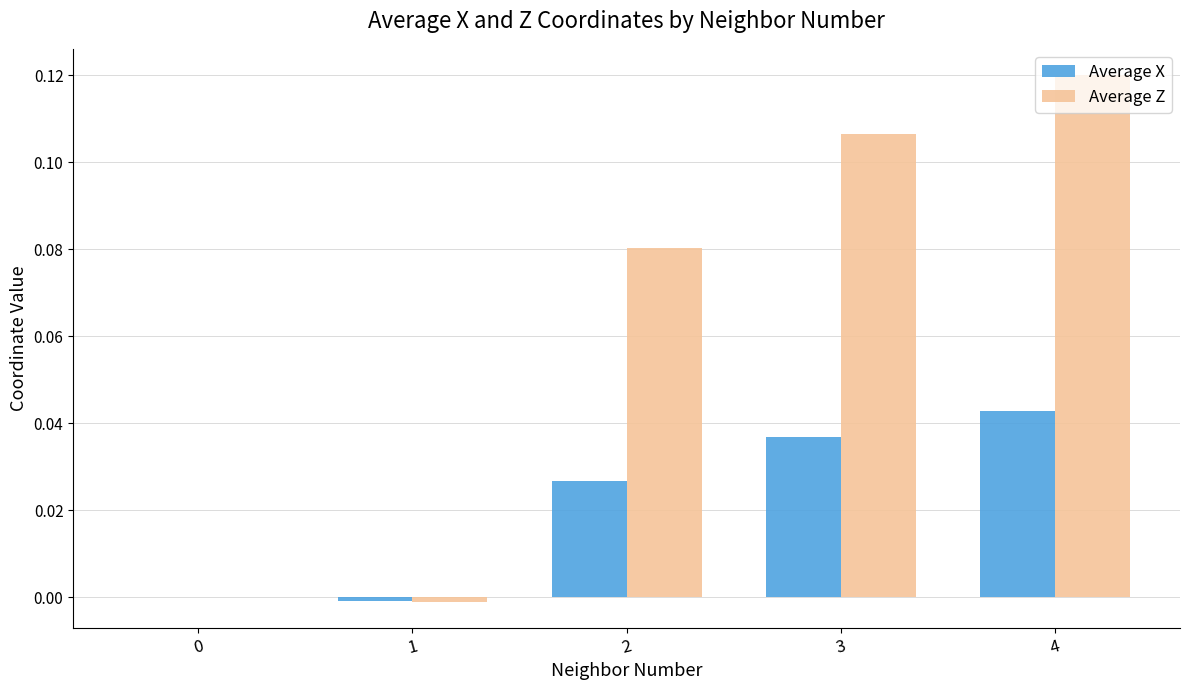

At which category is the sum across all series the highest?

4